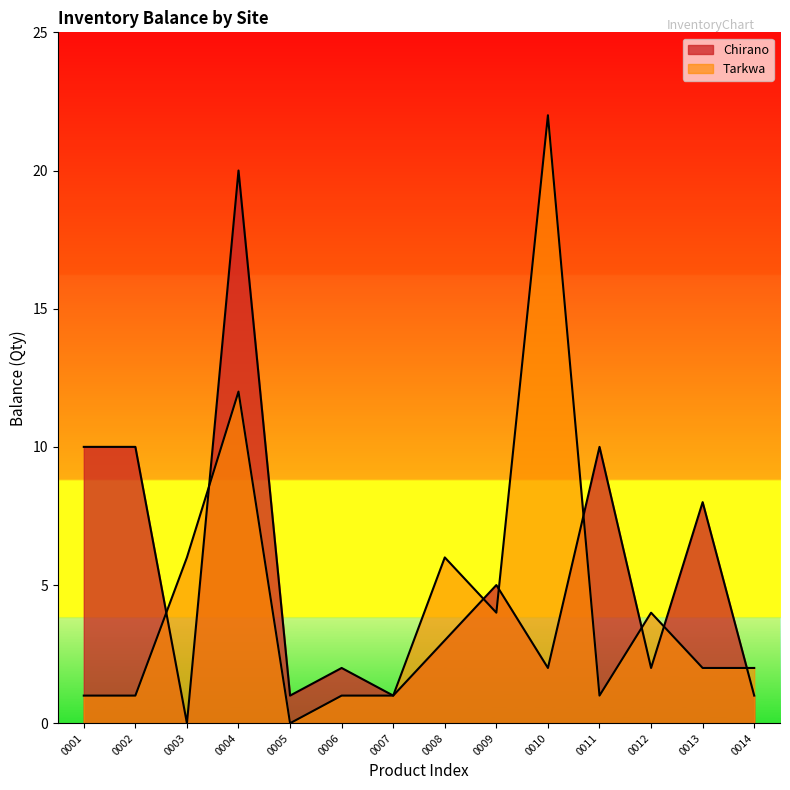

Rank the series by their average value, from highest to lowest.

Chirano, Tarkwa